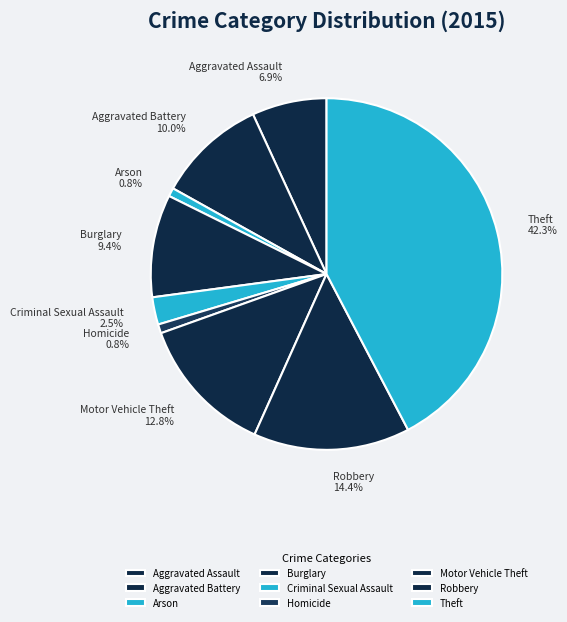

Which category has the biggest portion of the pie?

Theft